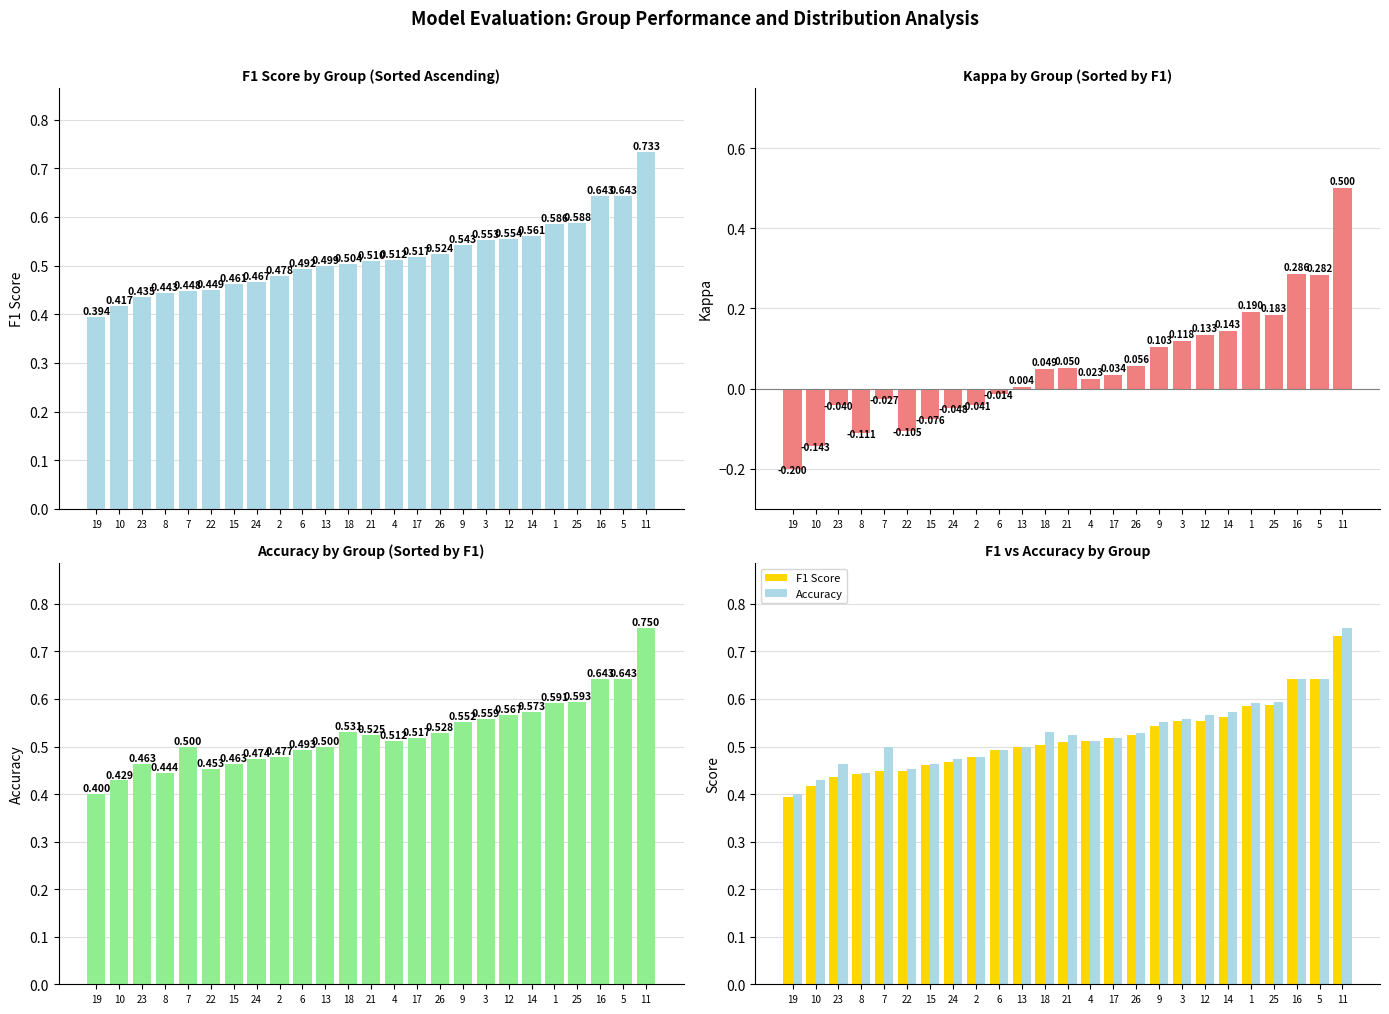

Reading left to right, what are all the values shown in this chart?

F1 Score: 19=0.4	10=0.4	23=0.4	8=0.4	7=0.4	22=0.4	15=0.5	24=0.5	2=0.5	6=0.5	13=0.5	18=0.5	21=0.5	4=0.5	17=0.5	26=0.5	9=0.5	3=0.6	12=0.6	14=0.6	1=0.6	25=0.6	16=0.6	5=0.6	11=0.7
Kappa: 19=-0.2	10=-0.1	23=-0.0	8=-0.1	7=-0.0	22=-0.1	15=-0.1	24=-0.0	2=-0.0	6=-0.0	13=0.0	18=0.0	21=0.1	4=0.0	17=0.0	26=0.1	9=0.1	3=0.1	12=0.1	14=0.1	1=0.2	25=0.2	16=0.3	5=0.3	11=0.5
Accuracy: 19=0.4	10=0.4	23=0.5	8=0.4	7=0.5	22=0.5	15=0.5	24=0.5	2=0.5	6=0.5	13=0.5	18=0.5	21=0.5	4=0.5	17=0.5	26=0.5	9=0.6	3=0.6	12=0.6	14=0.6	1=0.6	25=0.6	16=0.6	5=0.6	11=0.8